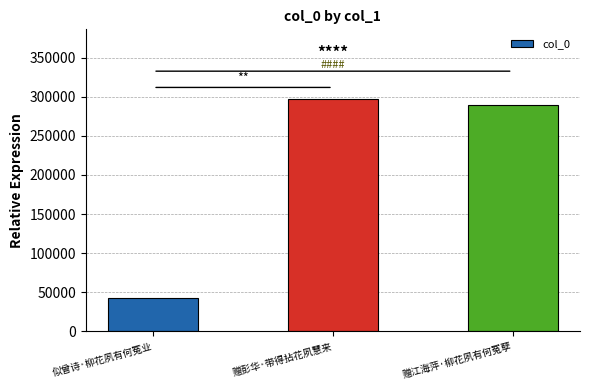

Which label corresponds to the smallest value in the chart?

似曾诗·柳花夙有何冤业